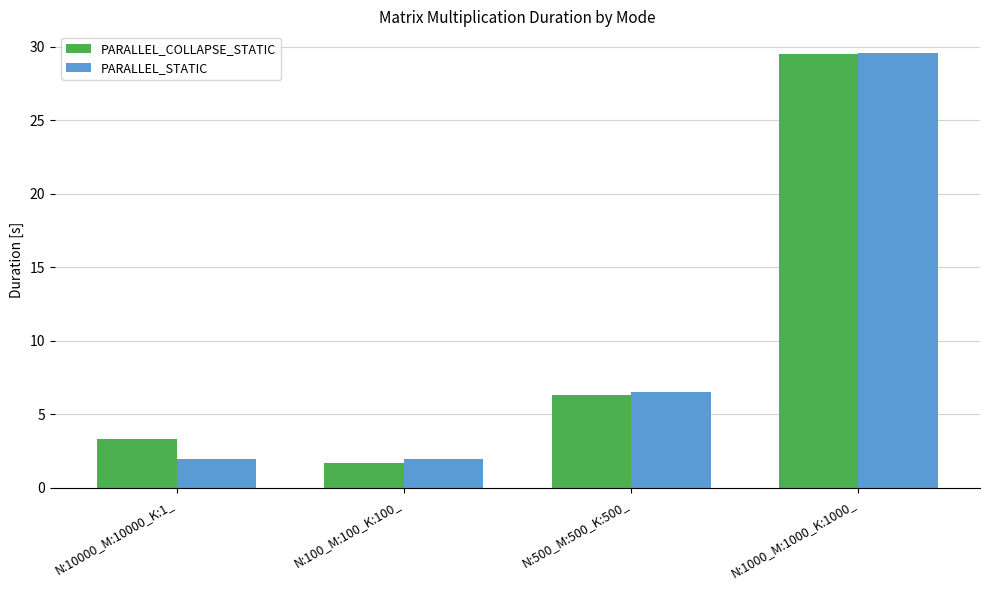

At which category does the chart reach its peak across all series?

N:1000_M:1000_K:1000_